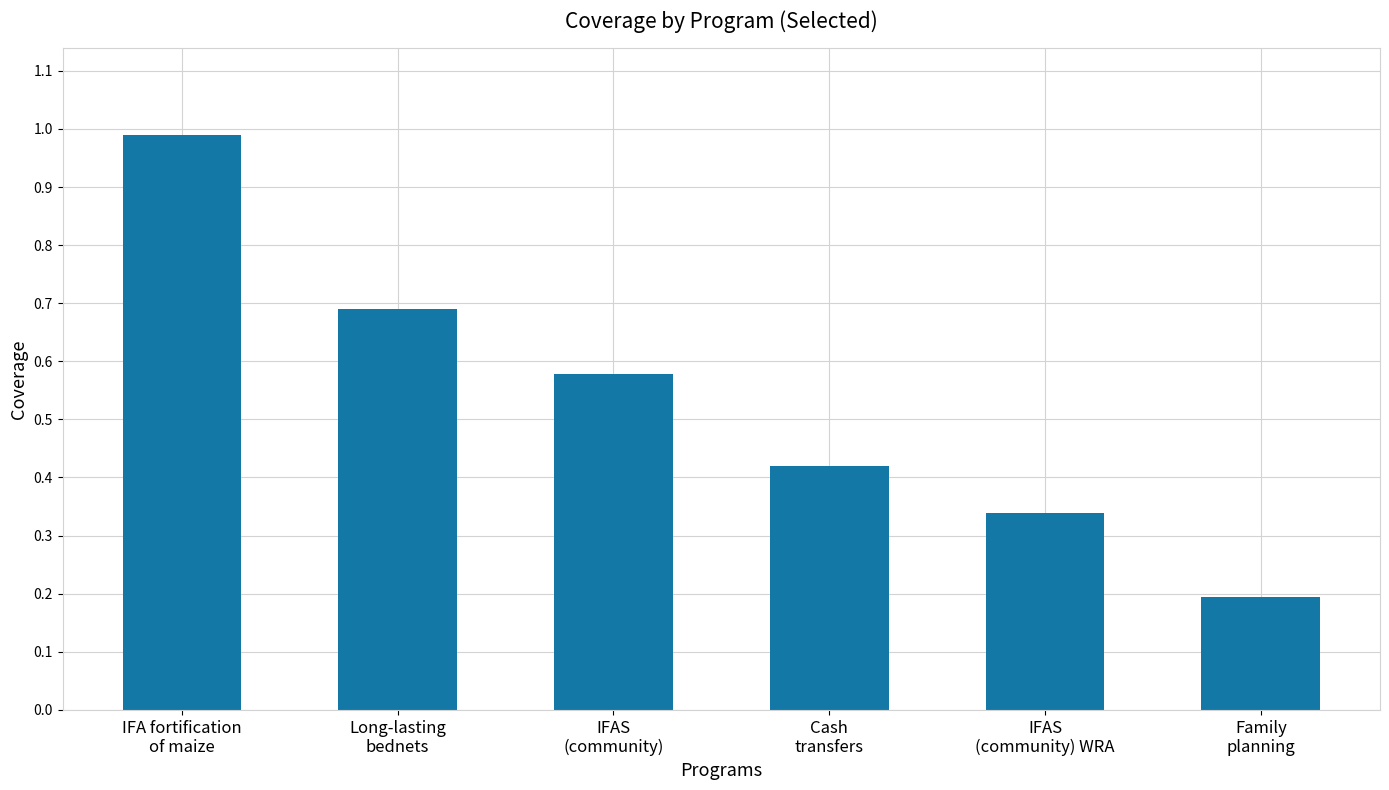

What is the average value?

0.5